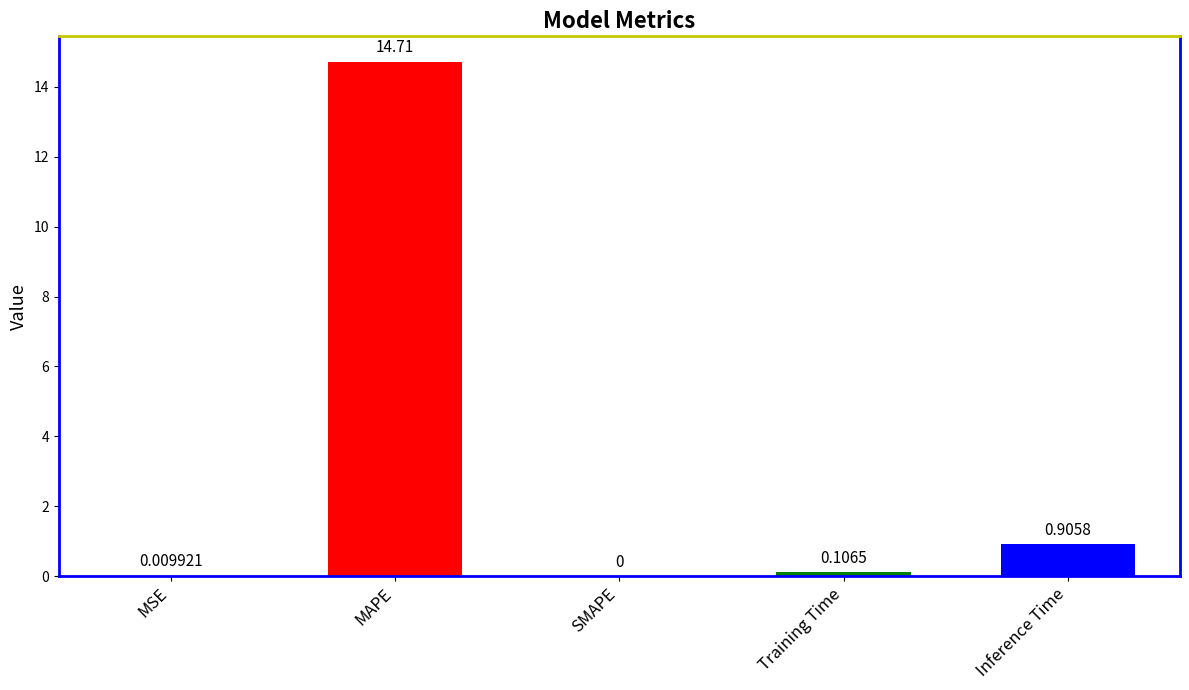

What is the maximum value shown in the chart?

14.7